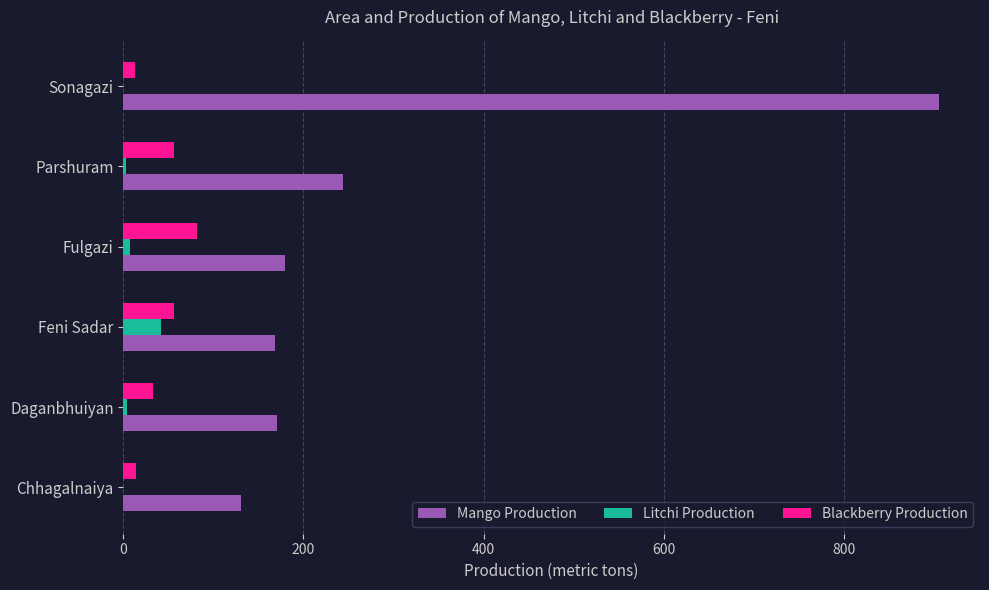

Is it true that Blackberry Production equals 33 at Daganbhuiyan?

True